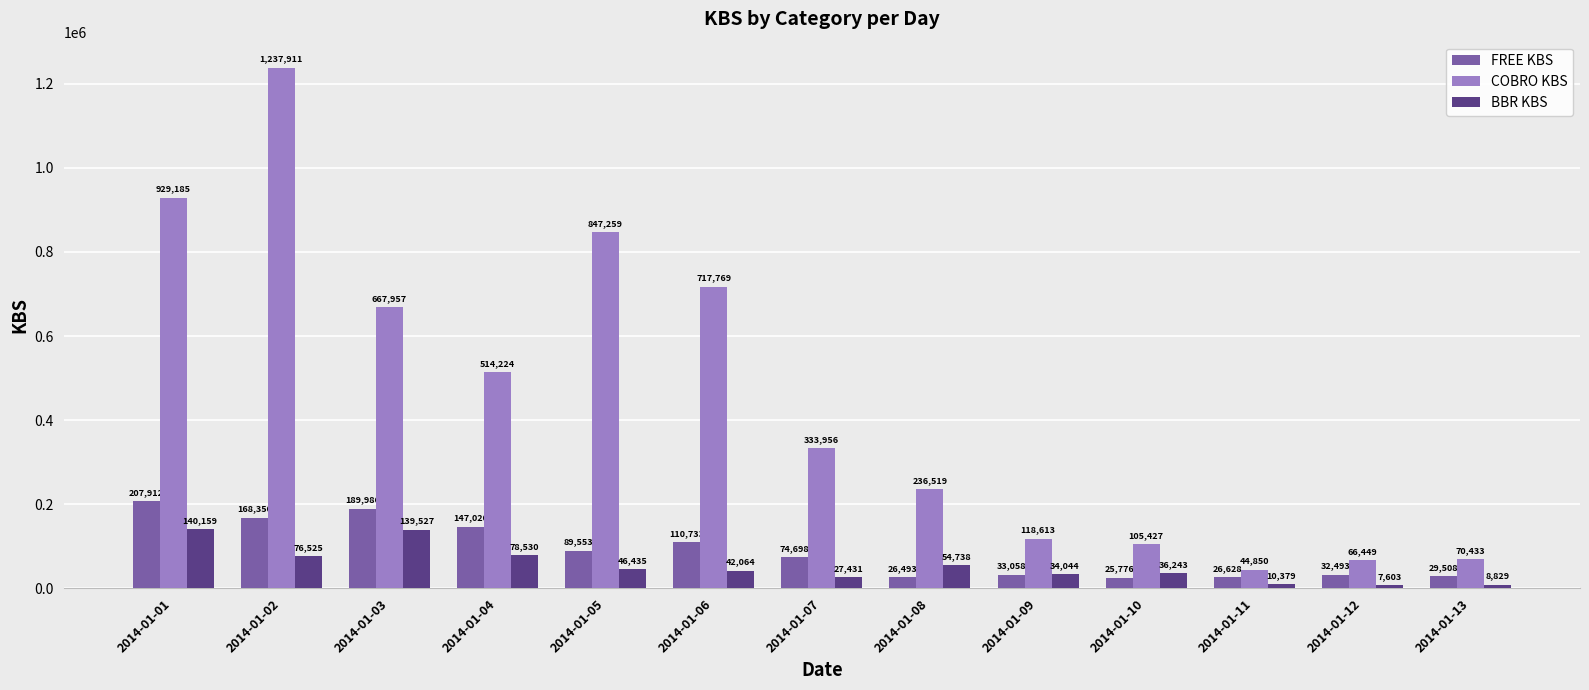

At 2014-01-13, list the series in order from largest to smallest.

COBRO KBS, FREE KBS, BBR KBS